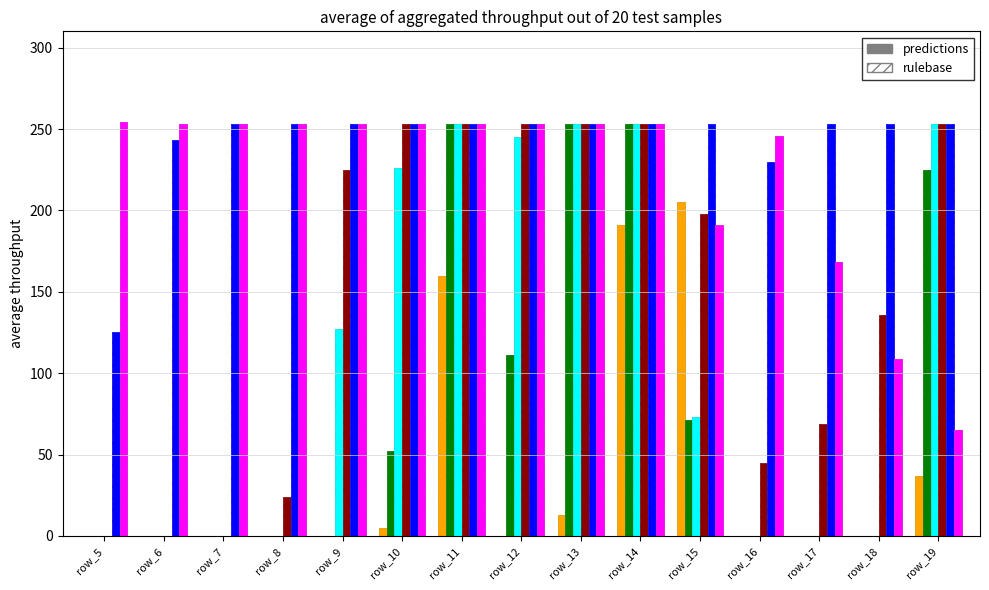

What is the average value?

41